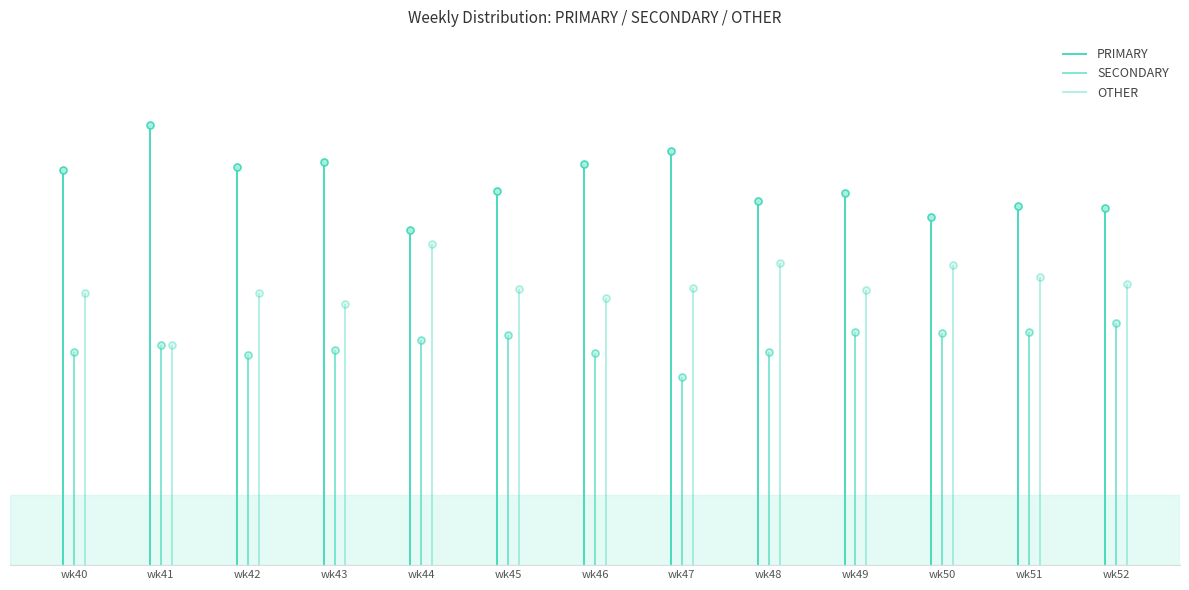

What is the greatest value displayed?

50.0